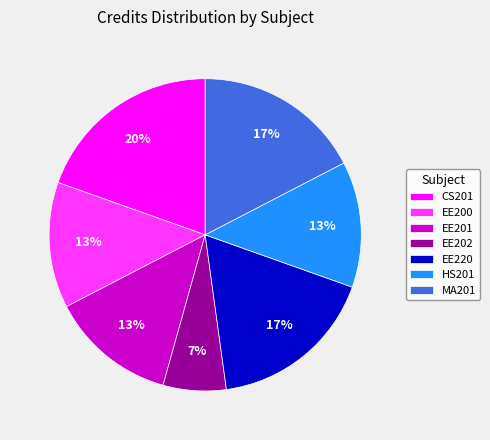

Do EE220 and EE200 together represent more than half of the pie?

No